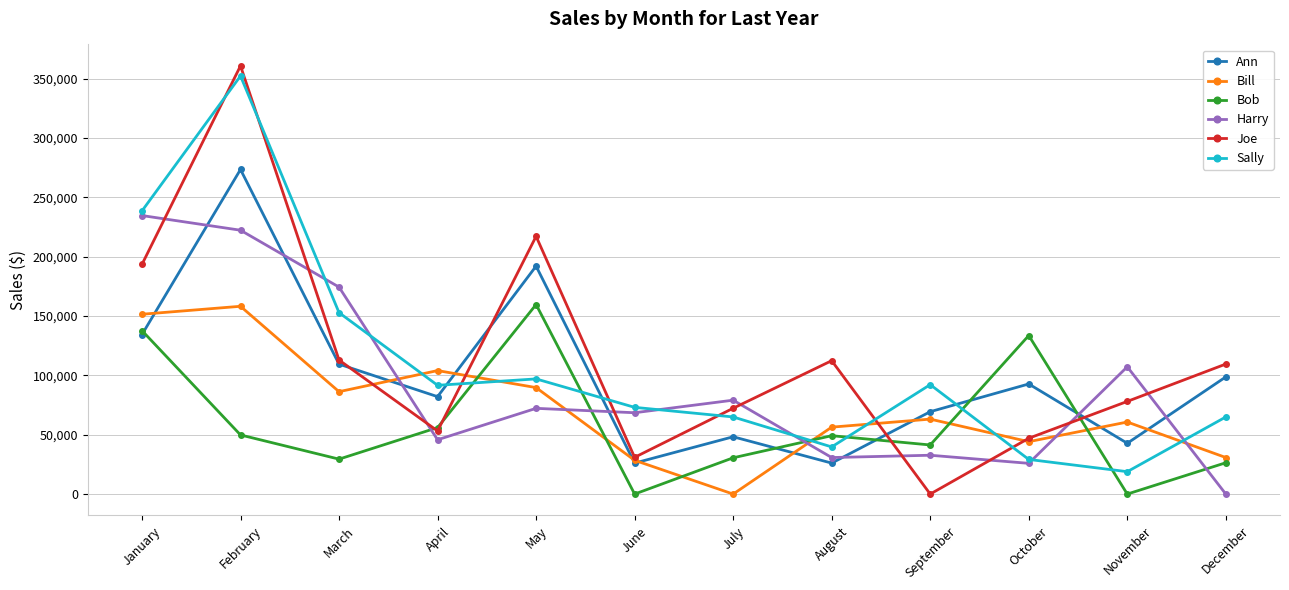

Is it true that Harry equals 72223 at May?

True